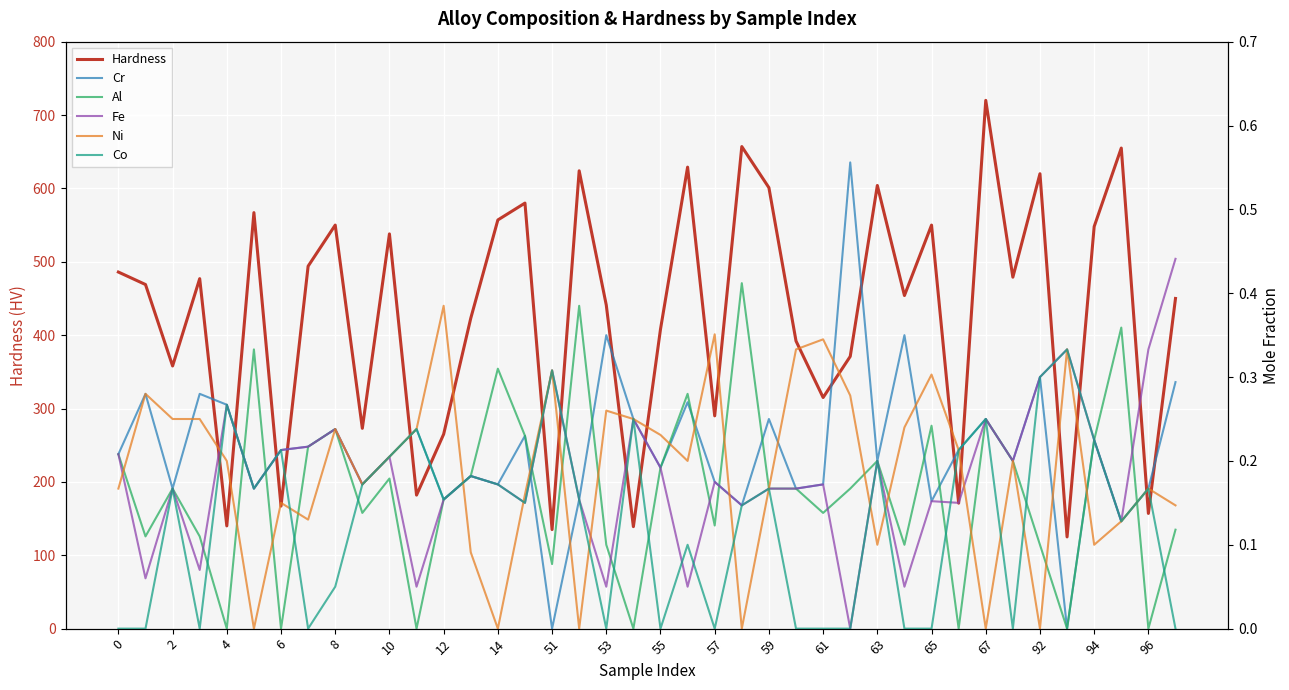

True or false: Cr has more than 0 points higher than both neighbors.

True